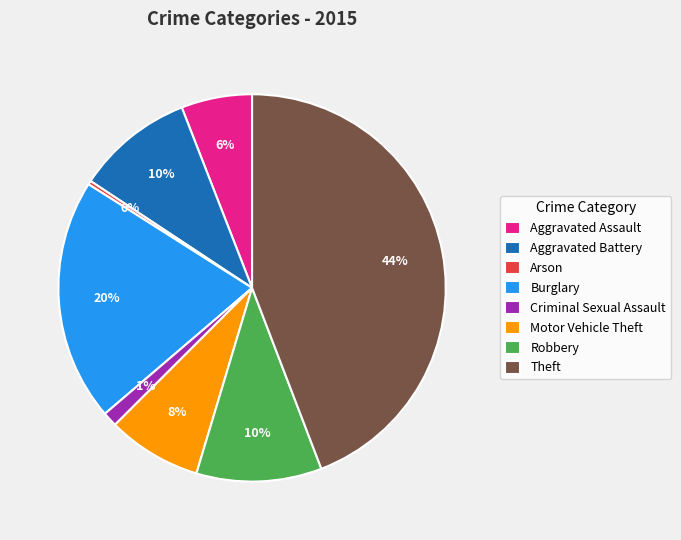

Do Robbery and Aggravated Assault together represent more than half of the pie?

No